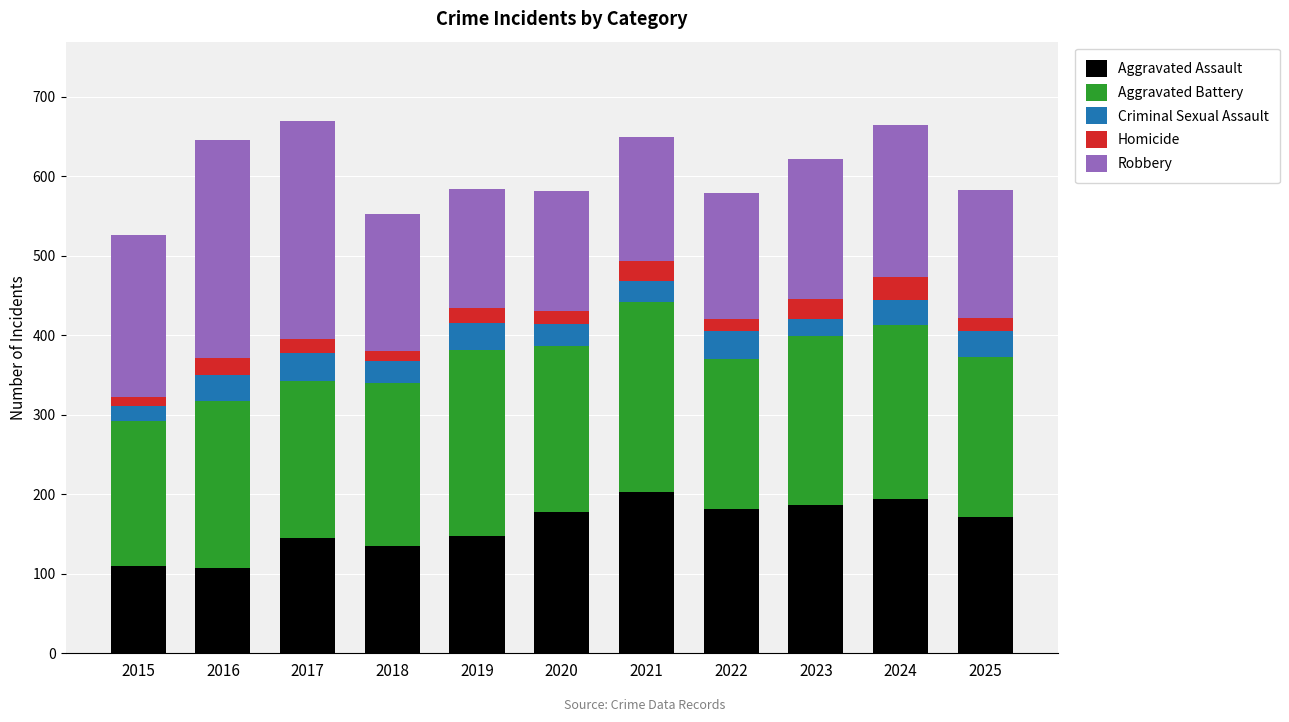

Does the chart contain stacked bars?

Yes